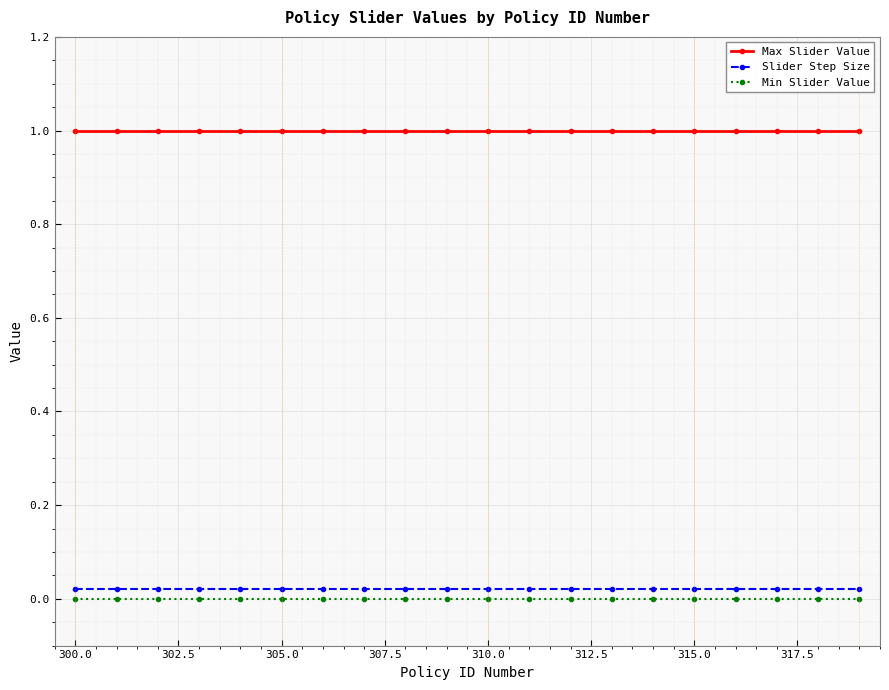

Is this an area chart (filled region under the line)?

No